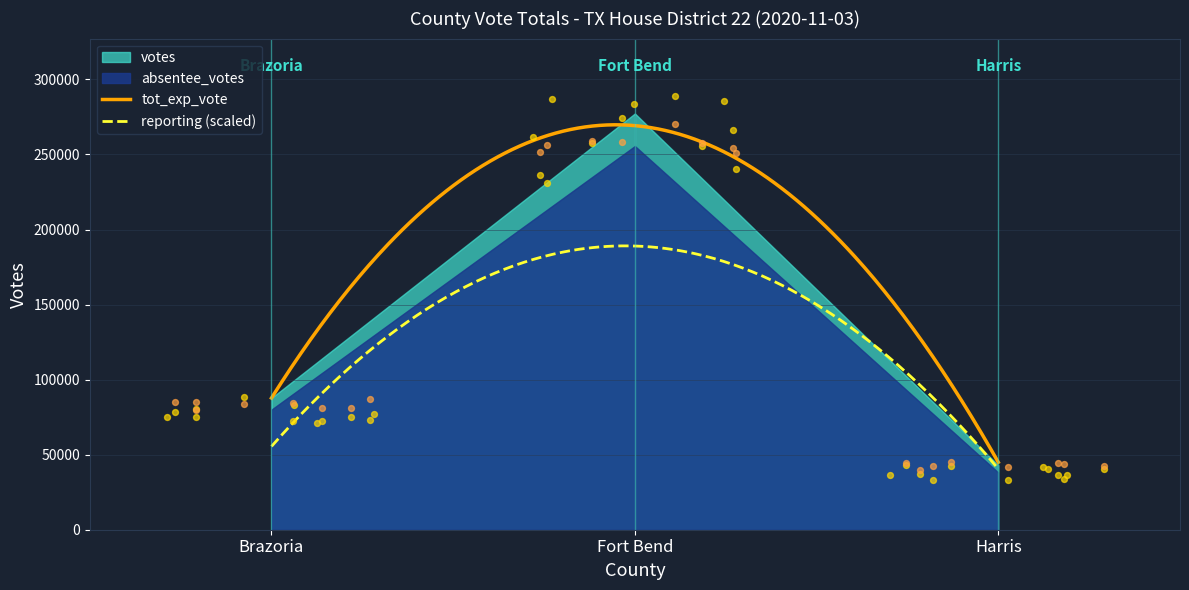

What is the maximum value for tot_exp_vote?

269762.7